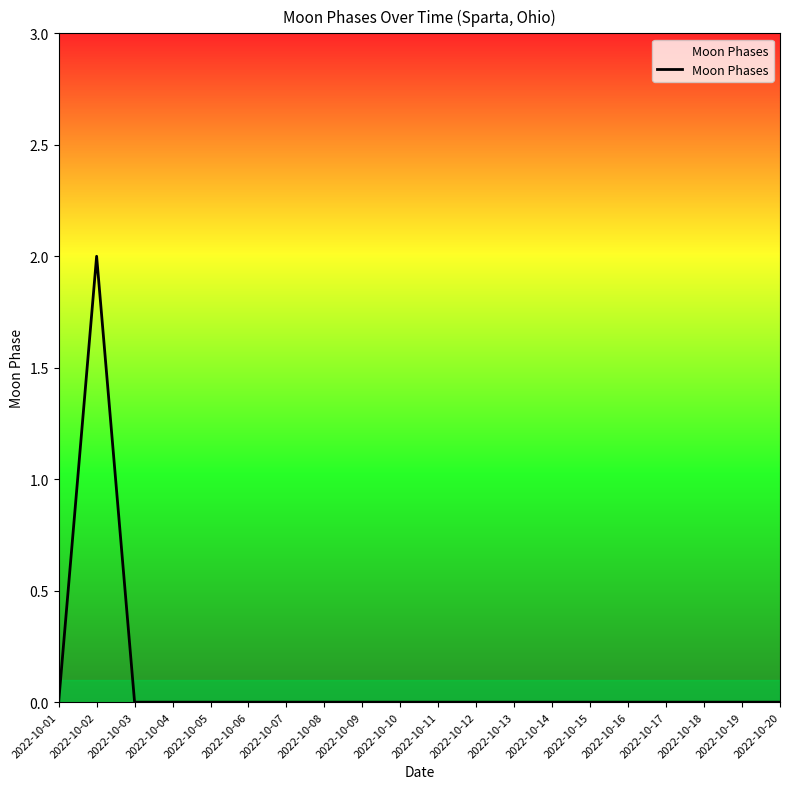

What is the greatest value displayed?

2